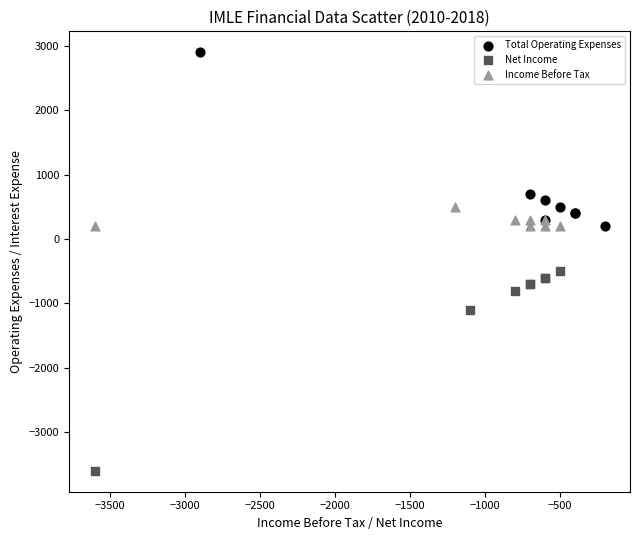

Which series contains the highest Y value?

Total Operating Expenses